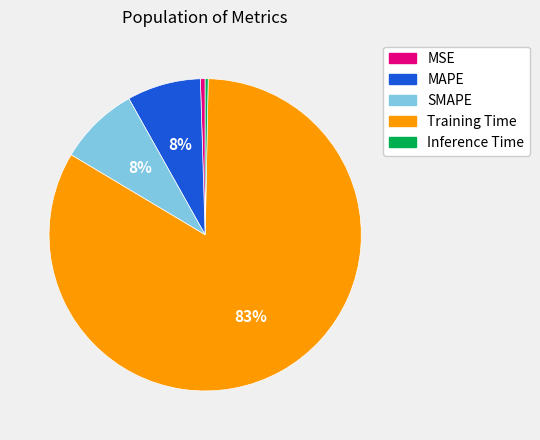

What is the largest slice in the pie chart?

Training Time